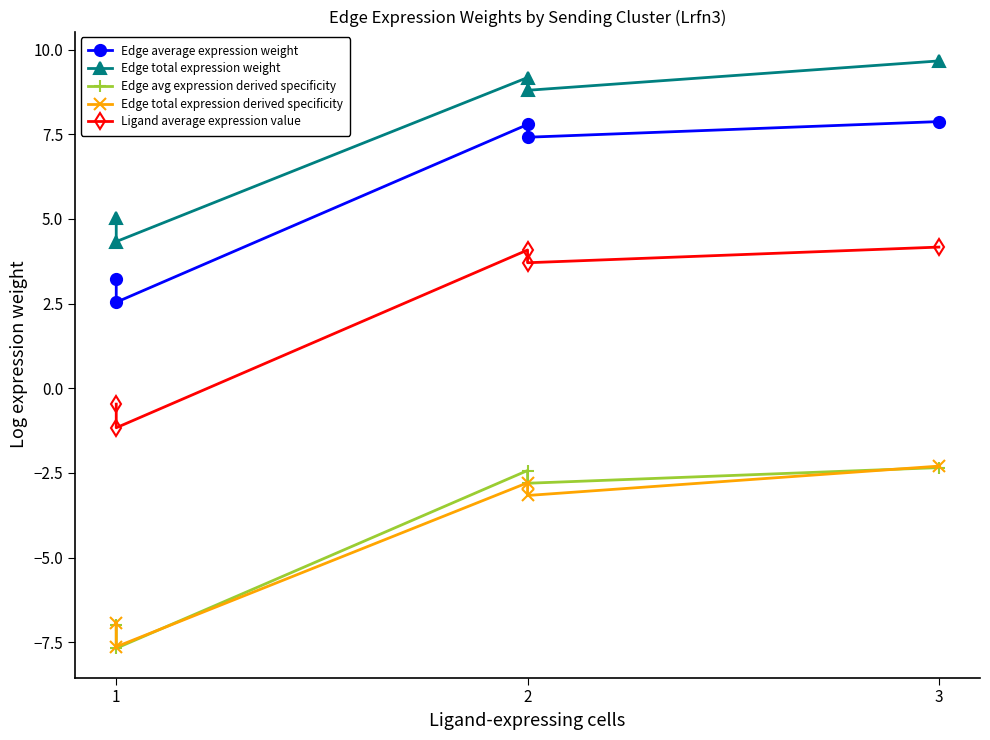

True or false: Edge total expression derived specificity and Ligand average expression value intersect in this chart.

False